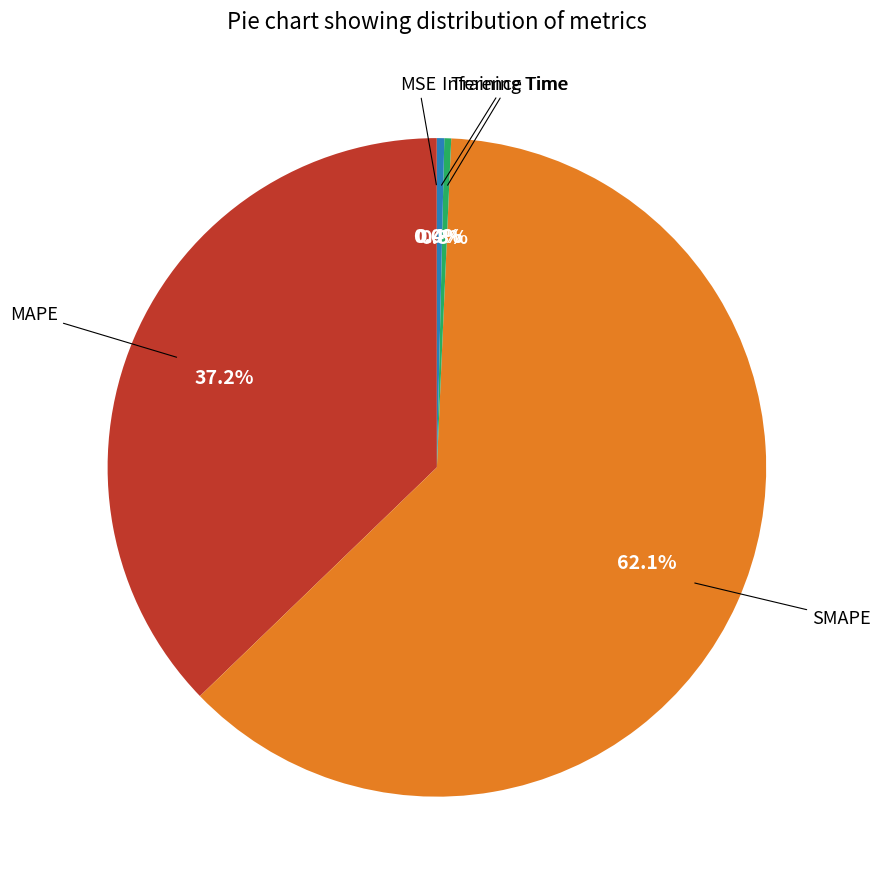

Is there any slice that represents more than half of the pie?

Yes